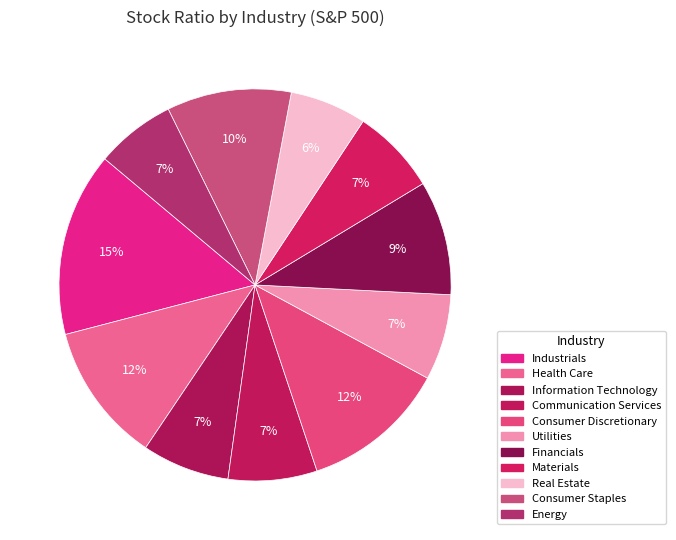

How many segments does this pie chart have?

11